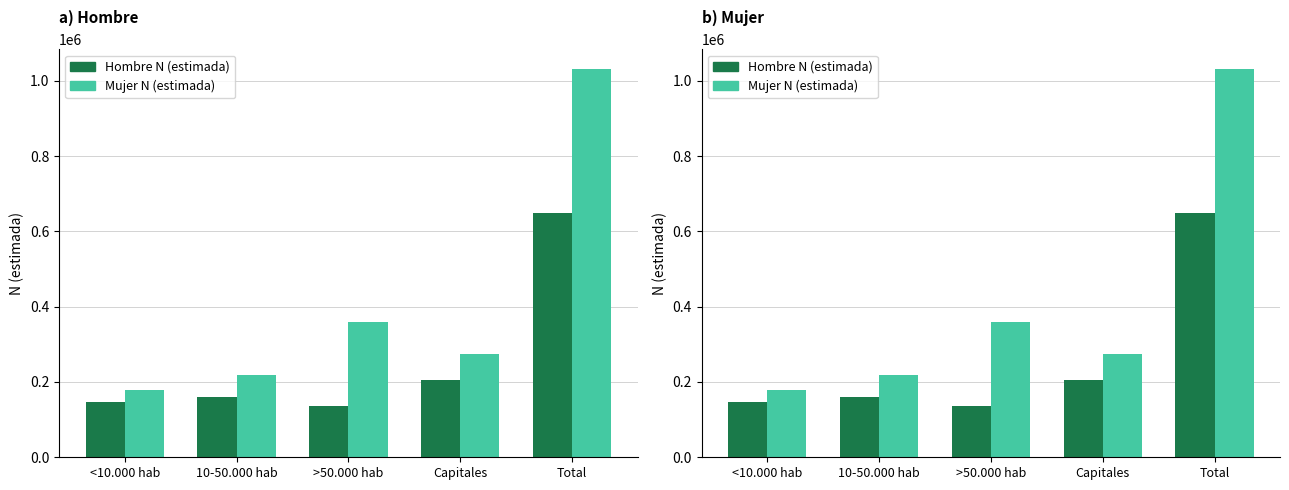

What is the difference between the maximum and minimum values in the Hombre N (estimada) series?

513226